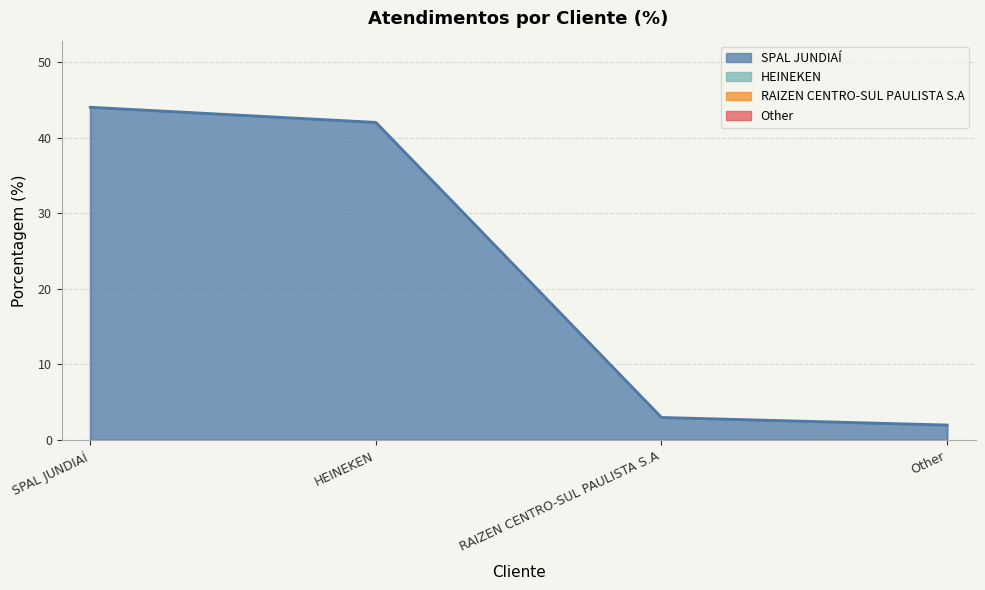

The chart shows a value of 2 at Other. True or false?

True